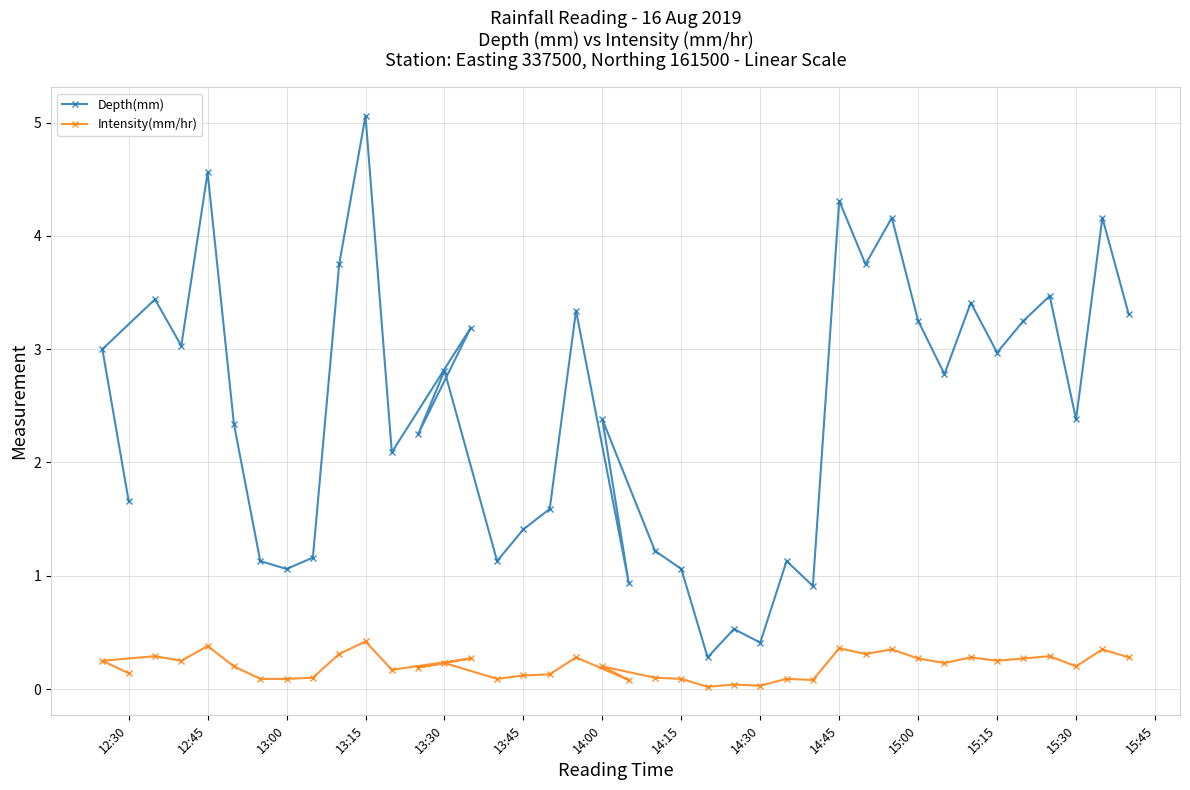

The value of Depth(mm) at 14:45 is 4.3. True or false?

True